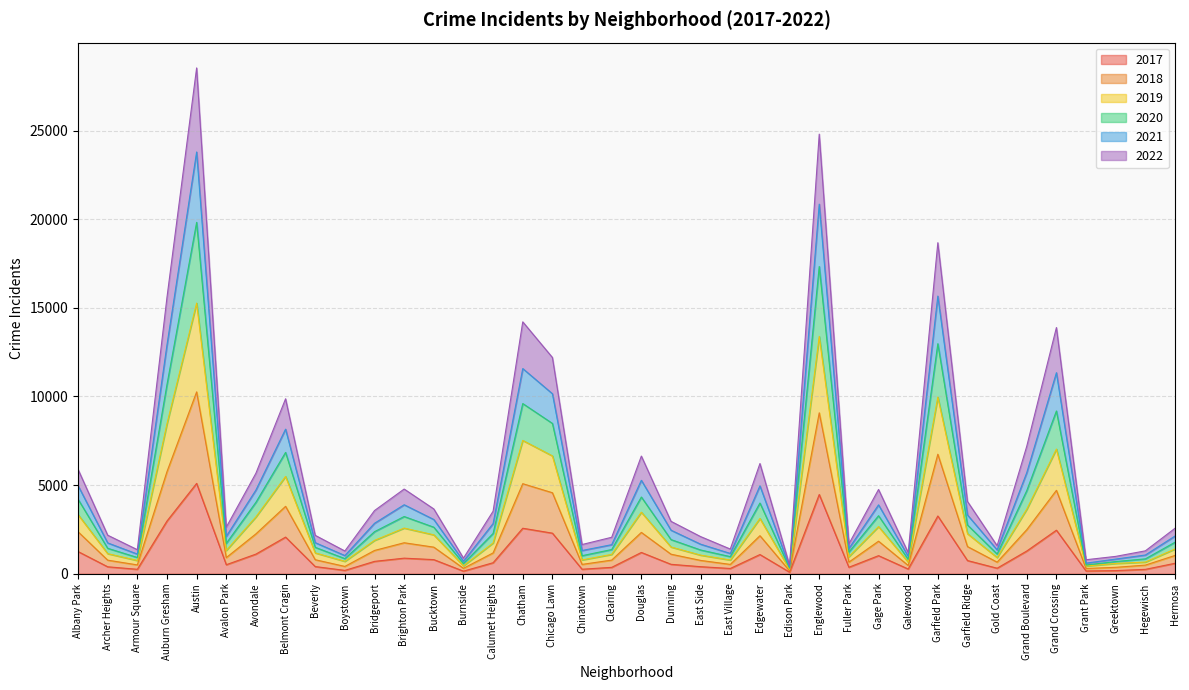

What is the difference between the highest and lowest values at Auburn Gresham?

12621